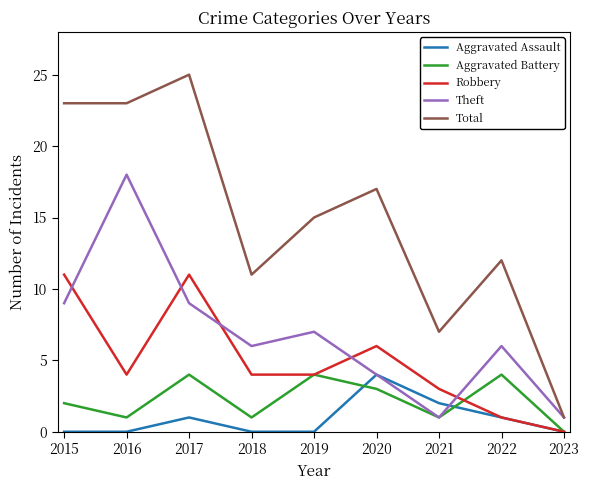

Read the Aggravated Assault value at 2021.

2